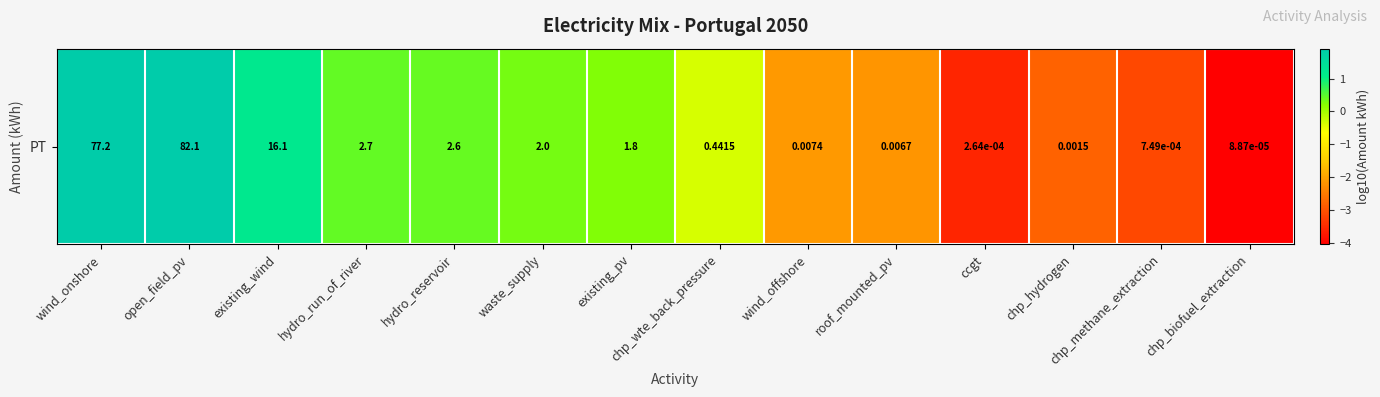

Count the number of categories in the chart.

14